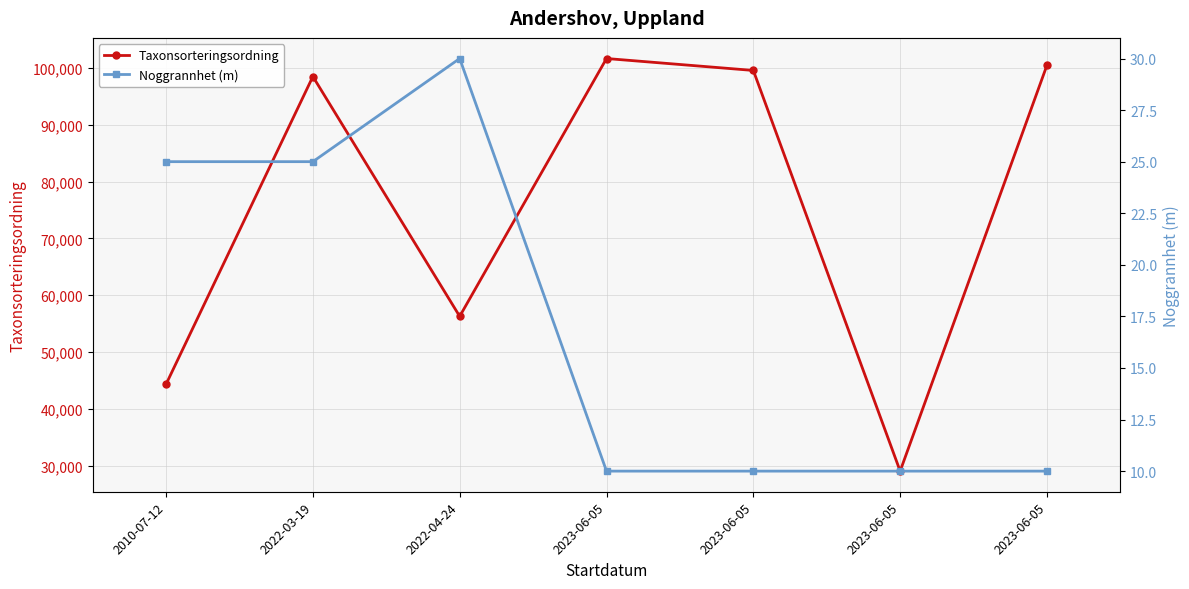

What is the difference between the maximum and second lowest values in the Noggrannhet (m) series?

20